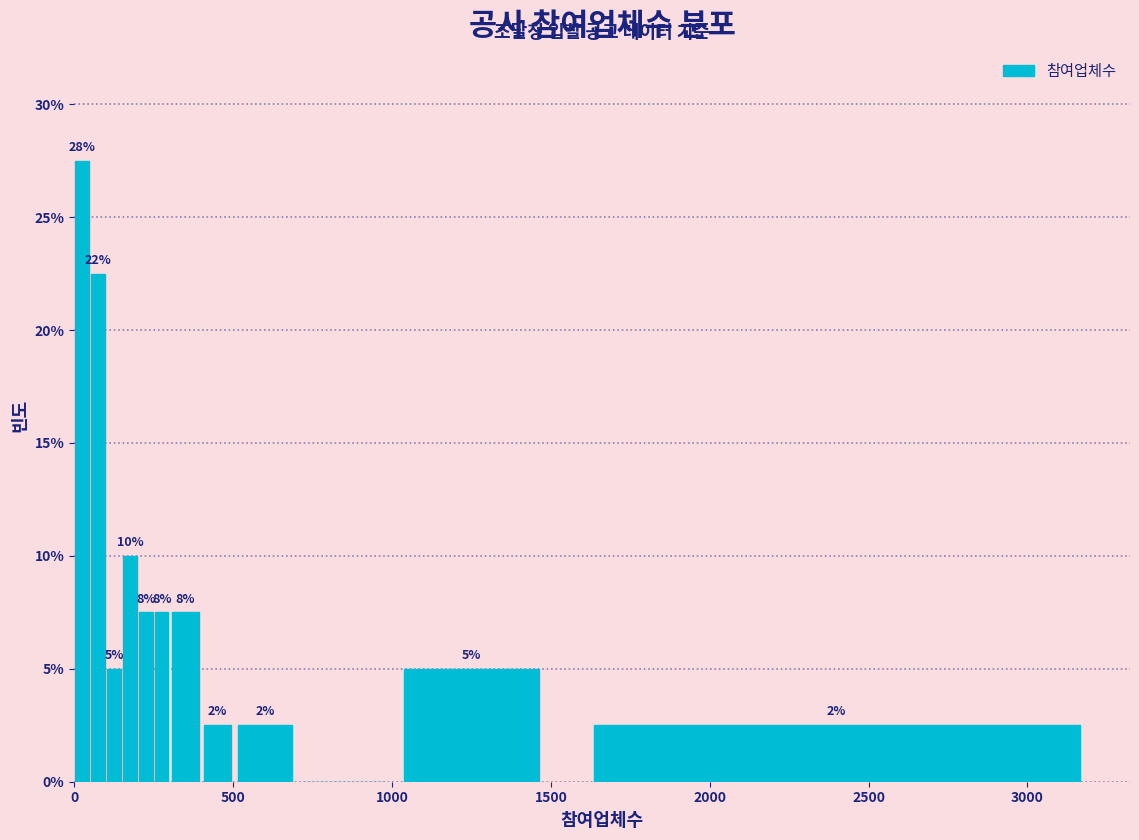

Read against the x-axis, roughly where is the centre of the tallest bar?

50